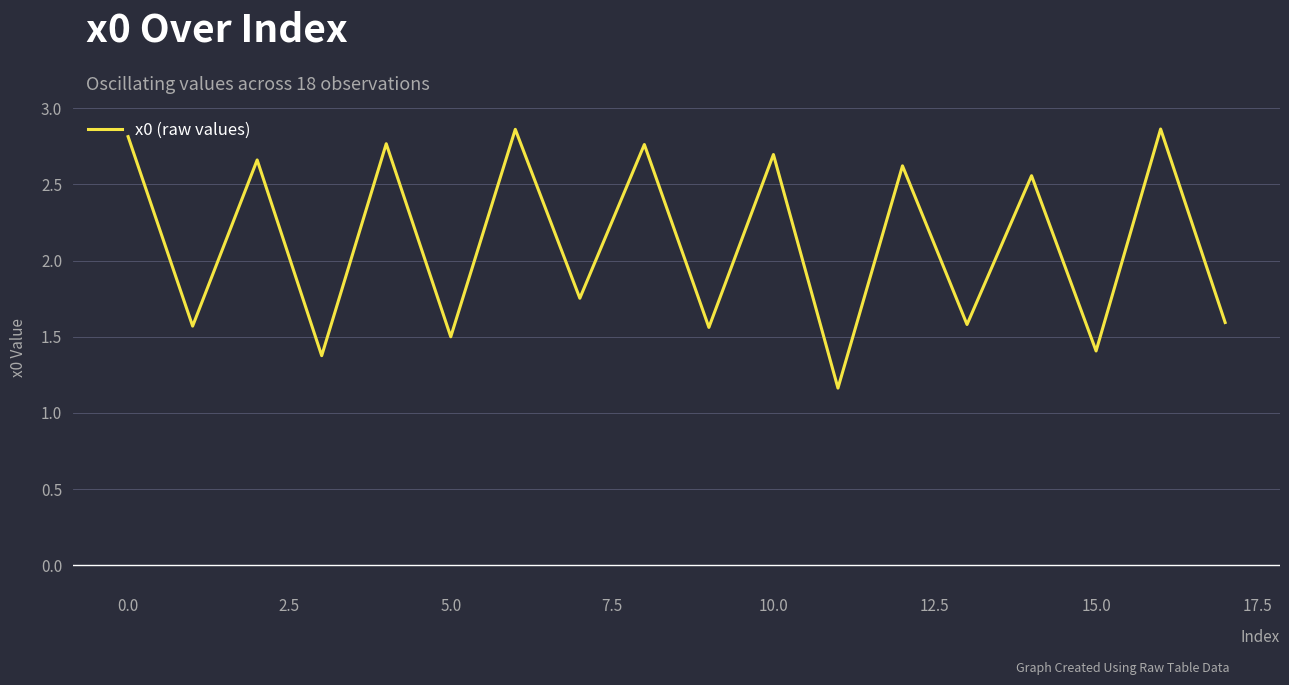

What is the difference between the maximum and minimum values?

1.7